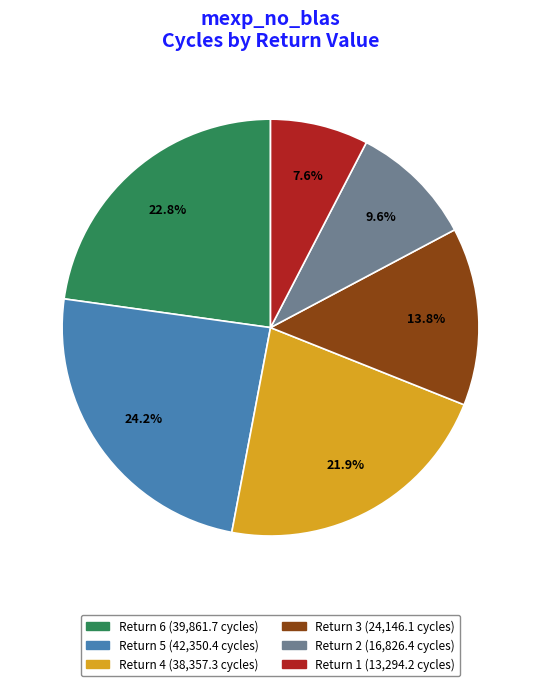

Is there a majority slice in this chart?

No